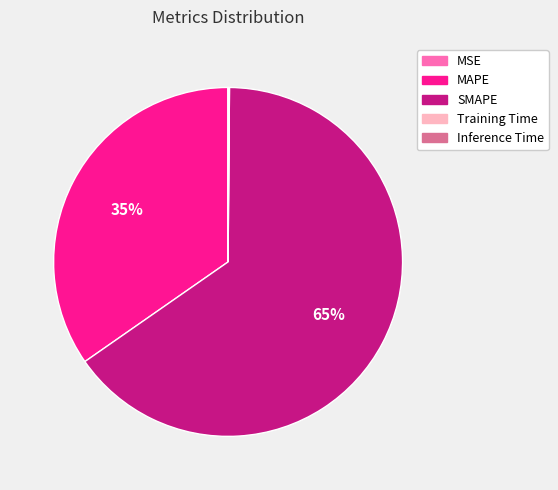

Does SMAPE represent more than half of the total?

Yes